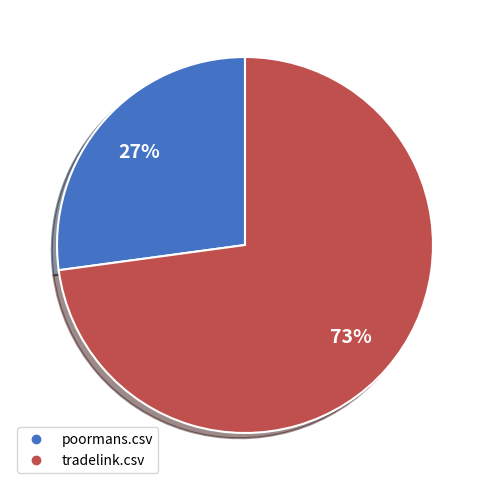

True or false: poormans.csv accounts for 27% of the total.

True